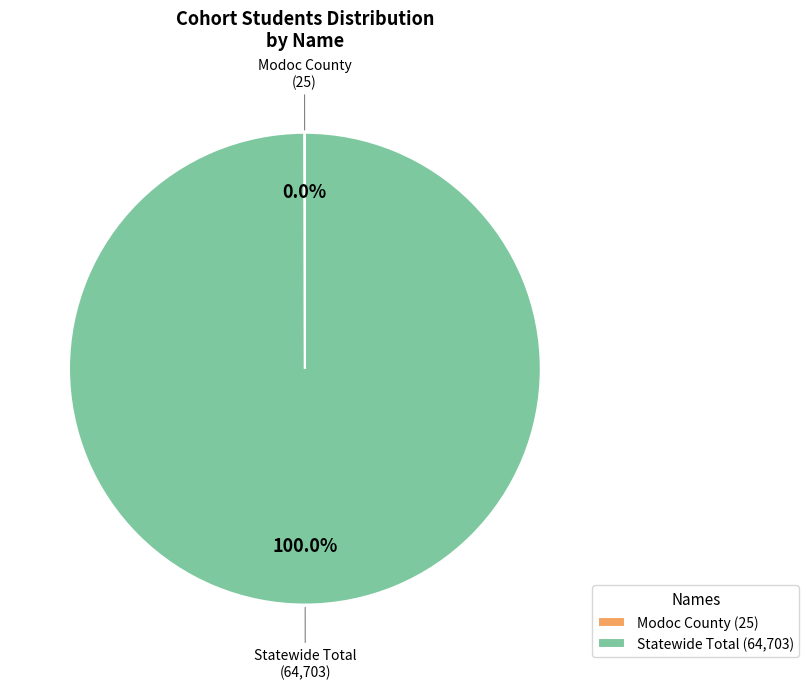

What is the majority slice?

Statewide Total